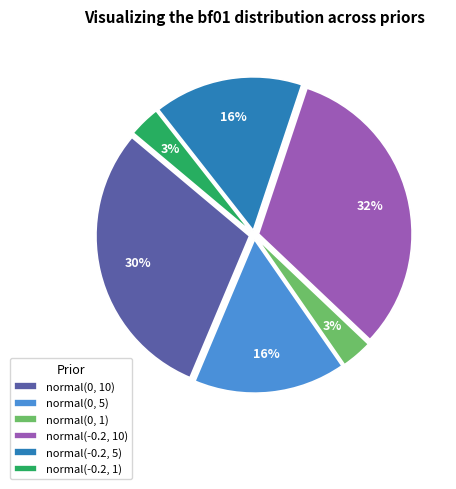

Approximately how many times larger is the value at normal(-0.2, 1) compared to normal(0, 1)?

1.0